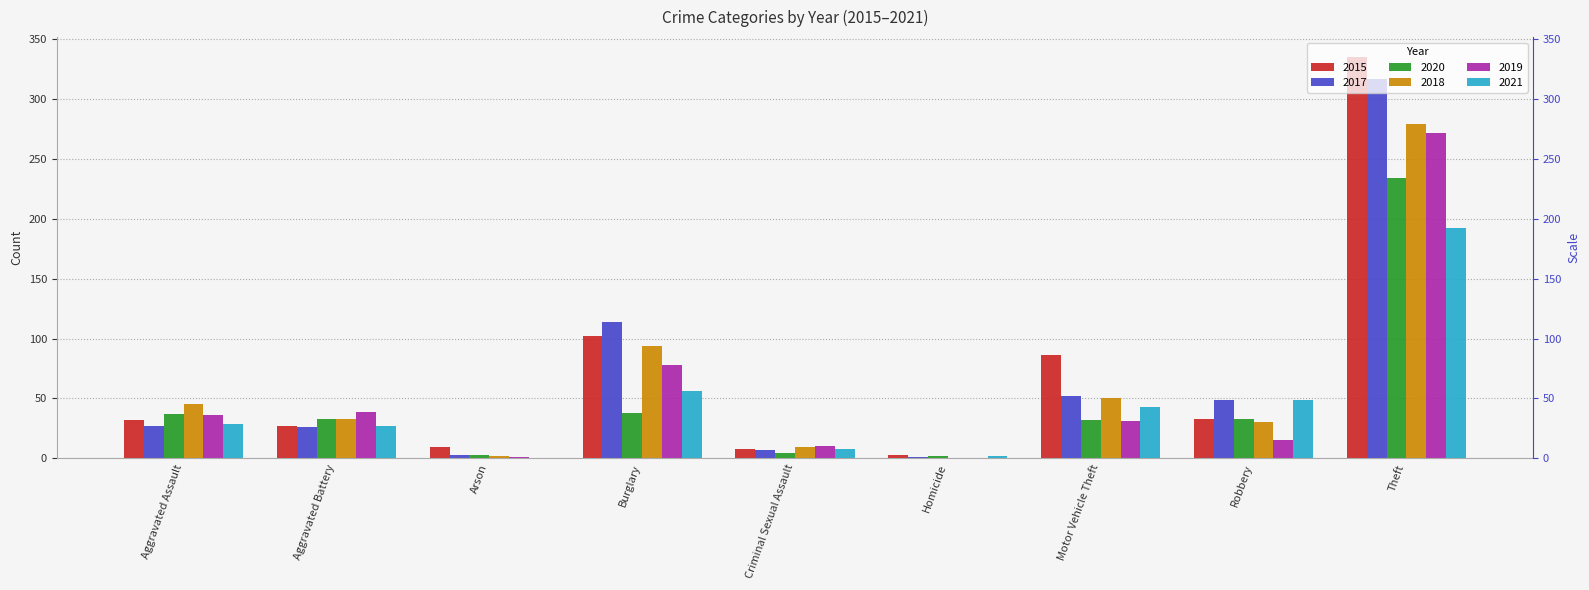

How many groups of bars are there?

9